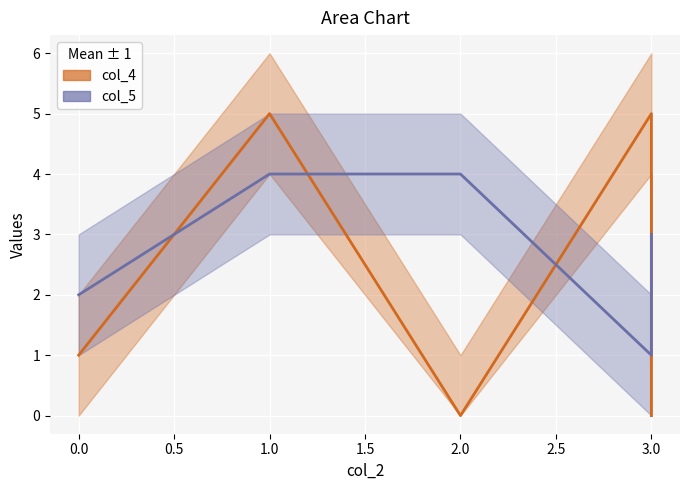

True or false: col_5 has a value of 6 at 0.

False